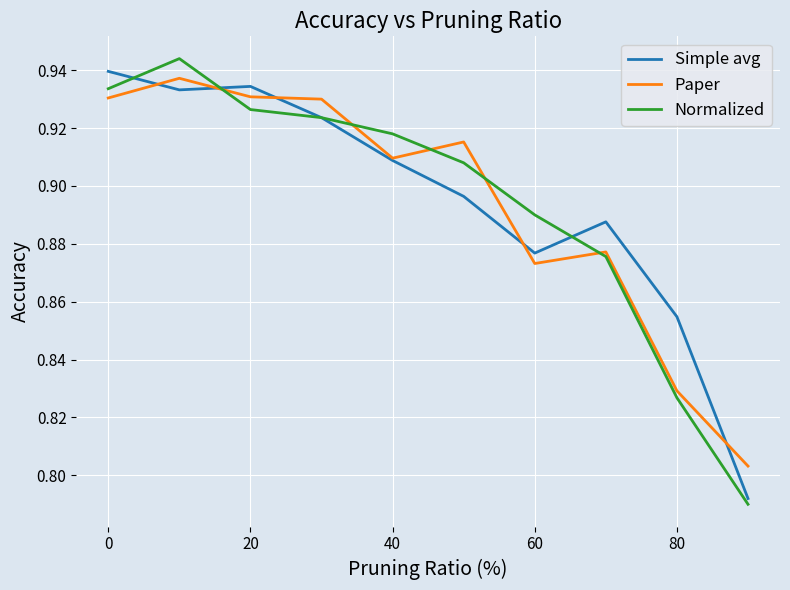

Reading left to right, list all the values displayed in this chart.

Simple avg: 0.9	0.9	0.9	0.9	0.9	0.9	0.9	0.9	0.9	0.8
Paper: 0.9	0.9	0.9	0.9	0.9	0.9	0.9	0.9	0.8	0.8
Normalized: 0.9	0.9	0.9	0.9	0.9	0.9	0.9	0.9	0.8	0.8